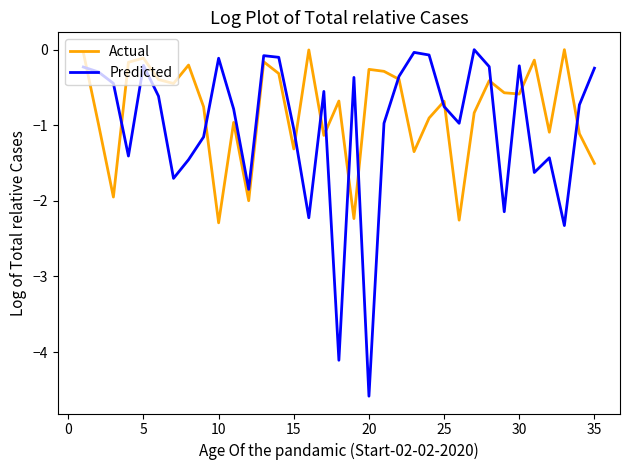

Which label corresponds to the smallest value in the chart?

20